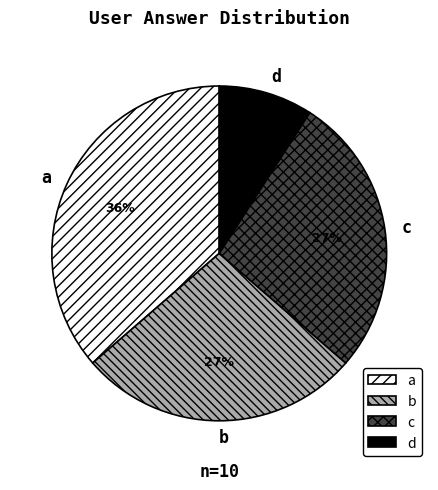

Do b and a together represent more than half of the pie?

Yes